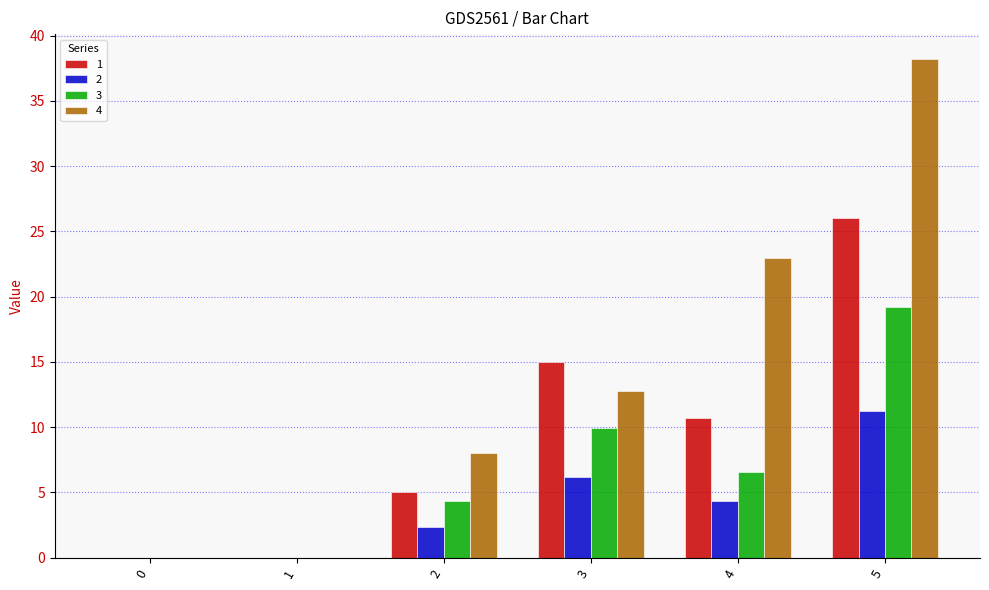

How many groups of bars are there?

6